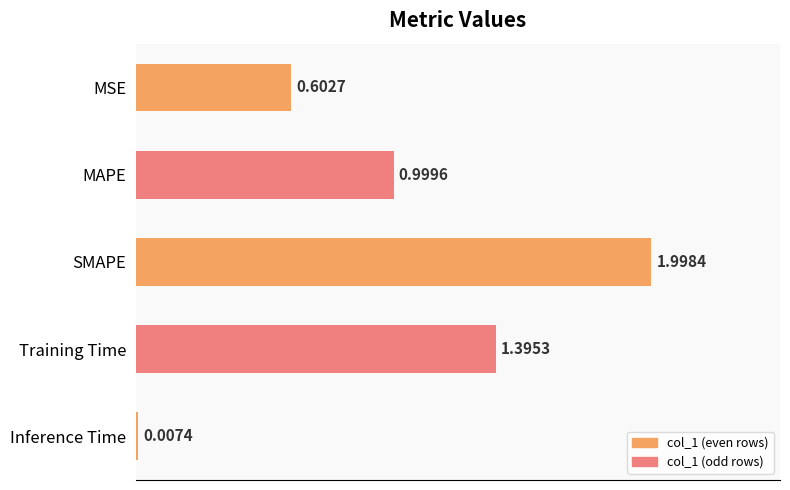

Which has a higher value, SMAPE or MSE?

SMAPE